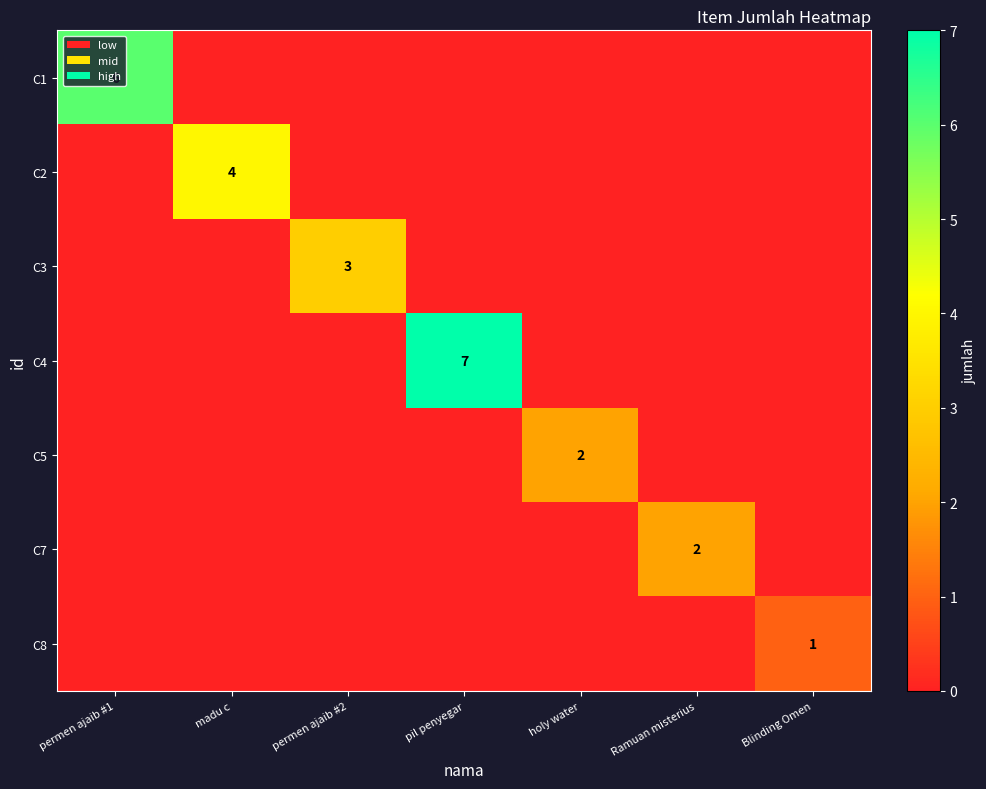

Which category has the lowest value across all series?

madu c